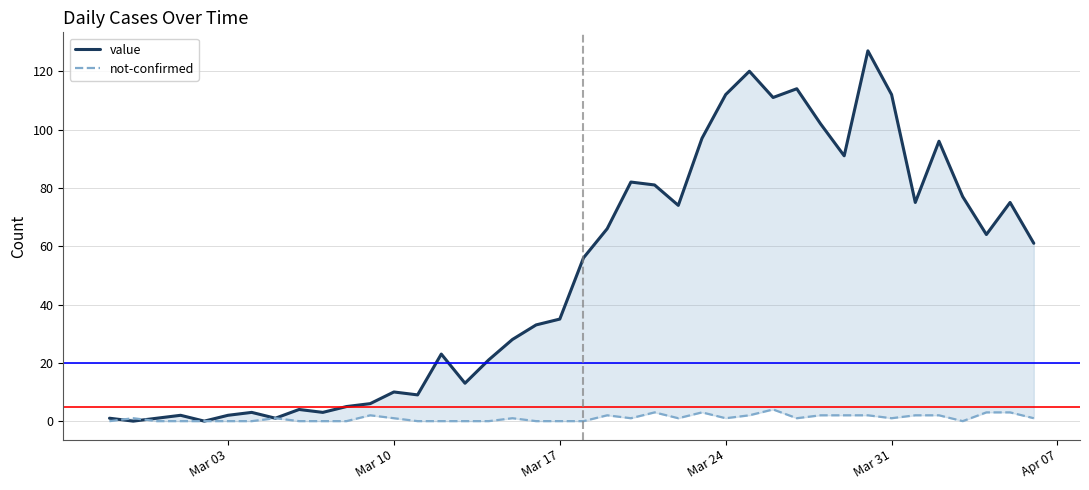

At how many categories does at least one series exceed 23?

23